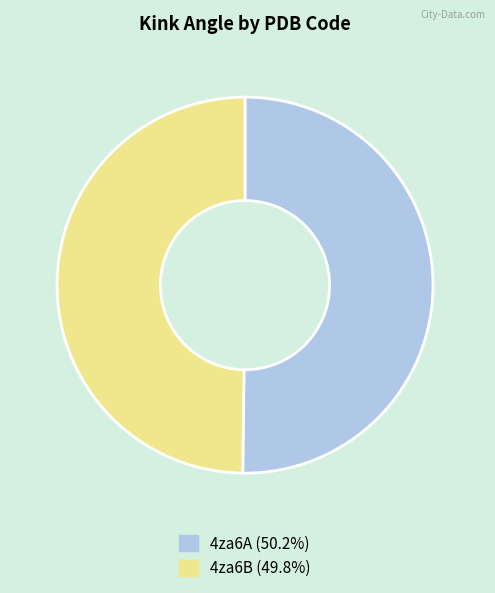

How many segments does this pie chart have?

2